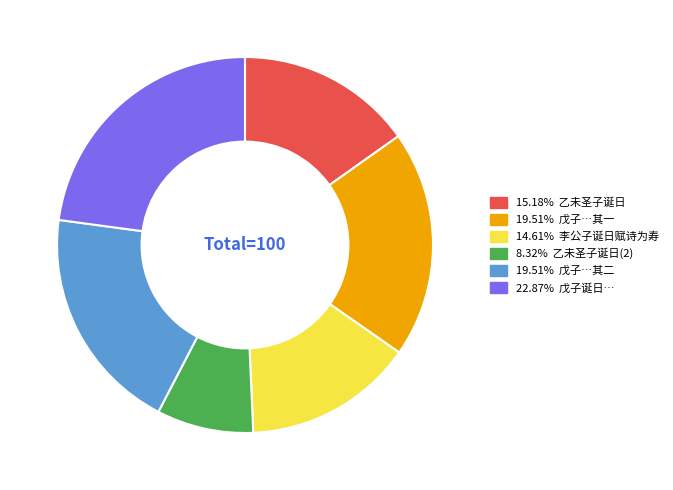

Is there a majority slice in this chart?

No